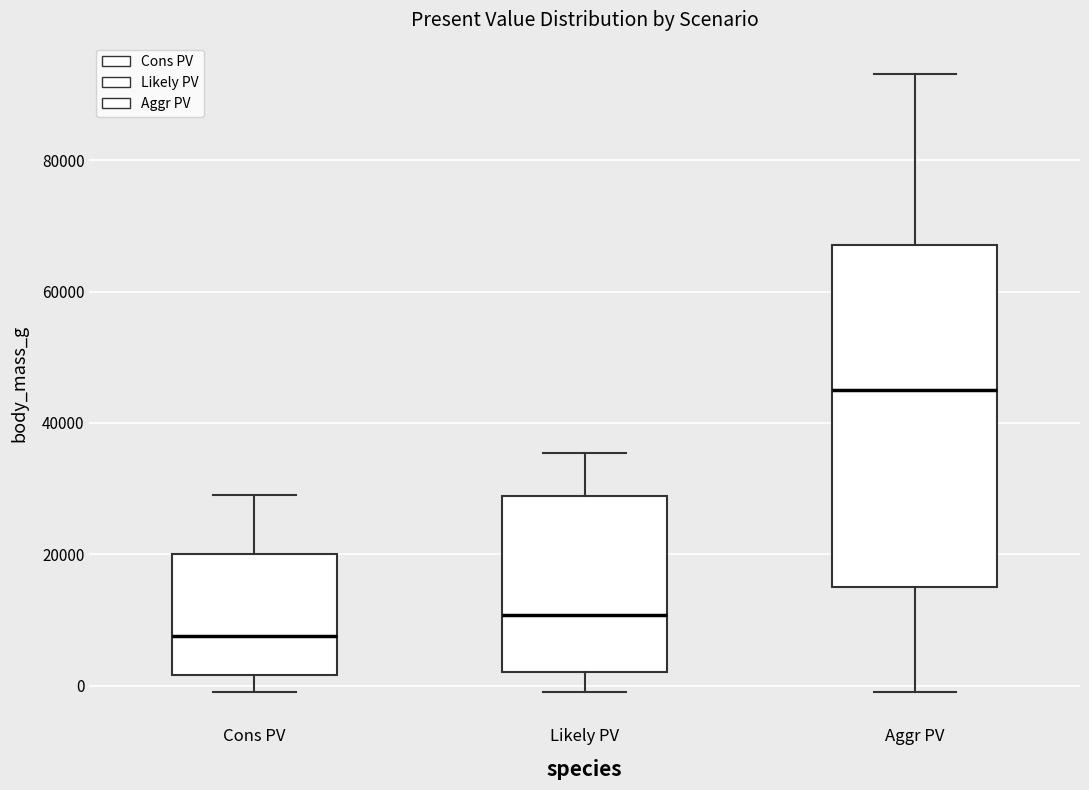

Which box has the lowest median line?

Cons PV